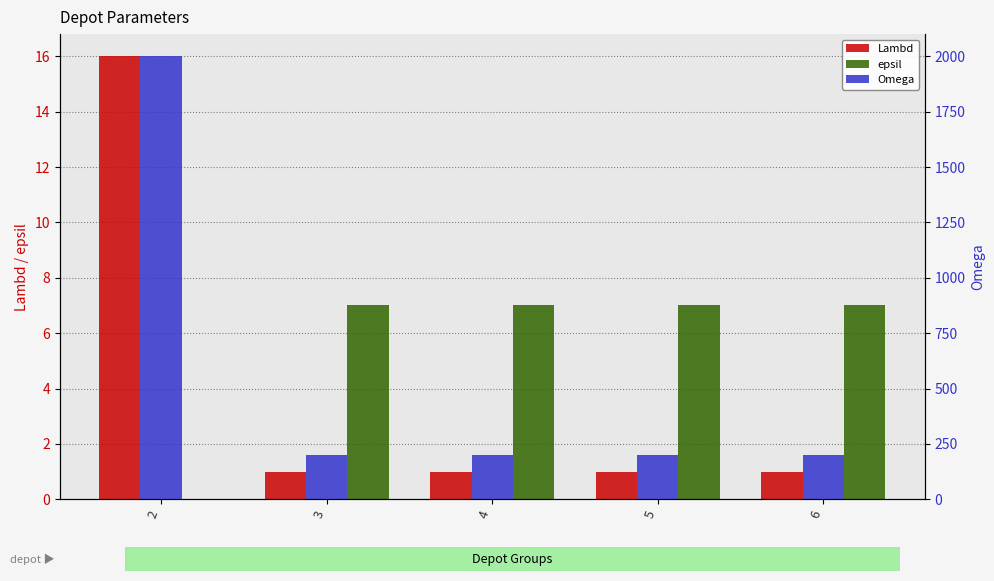

What is the value of the Lambd bar at the 3rd from the left?

1